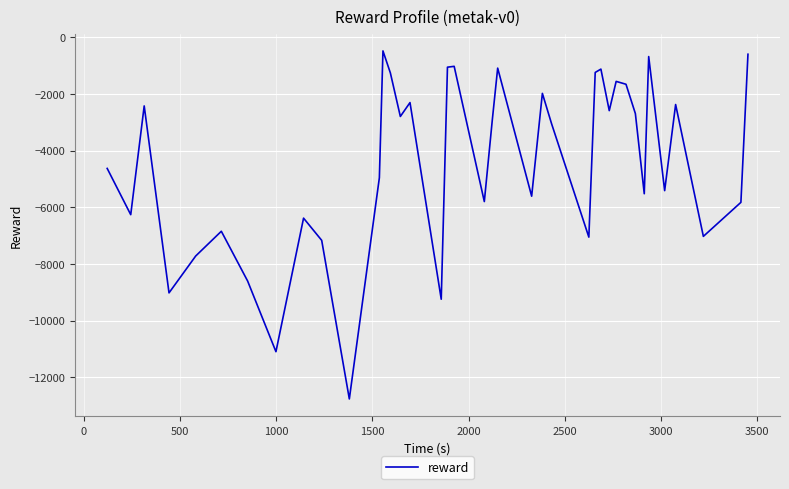

Does the chart display data point markers on the line(s)?

No